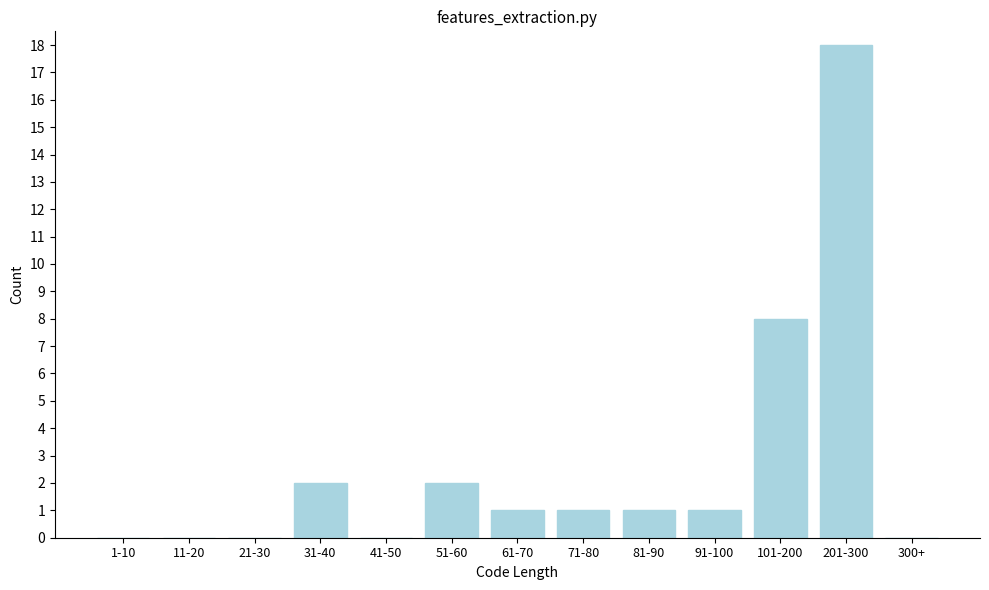

Reading right to left, list all the values displayed in this chart.

300+=0	201-300=18	101-200=8	91-100=1	81-90=1	71-80=1	61-70=1	51-60=2	41-50=0	31-40=2	21-30=0	11-20=0	1-10=0